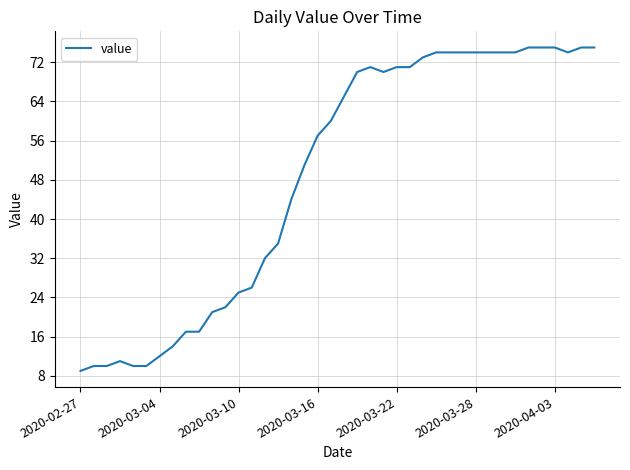

What is the difference between the maximum and minimum values?

66